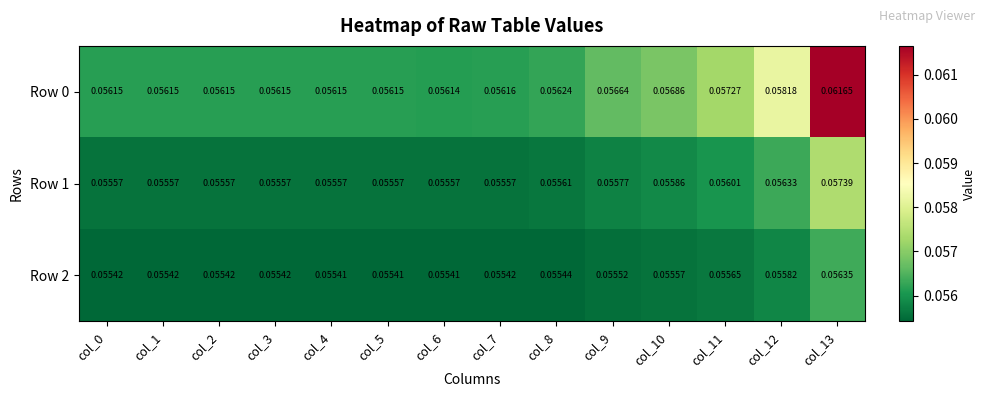

Reading right to left, what are all the values shown in this chart?

Row 0: col_13=0.1	col_12=0.1	col_11=0.1	col_10=0.1	col_9=0.1	col_8=0.1	col_7=0.1	col_6=0.1	col_5=0.1	col_4=0.1	col_3=0.1	col_2=0.1	col_1=0.1	col_0=0.1
Row 1: col_13=0.1	col_12=0.1	col_11=0.1	col_10=0.1	col_9=0.1	col_8=0.1	col_7=0.1	col_6=0.1	col_5=0.1	col_4=0.1	col_3=0.1	col_2=0.1	col_1=0.1	col_0=0.1
Row 2: col_13=0.1	col_12=0.1	col_11=0.1	col_10=0.1	col_9=0.1	col_8=0.1	col_7=0.1	col_6=0.1	col_5=0.1	col_4=0.1	col_3=0.1	col_2=0.1	col_1=0.1	col_0=0.1